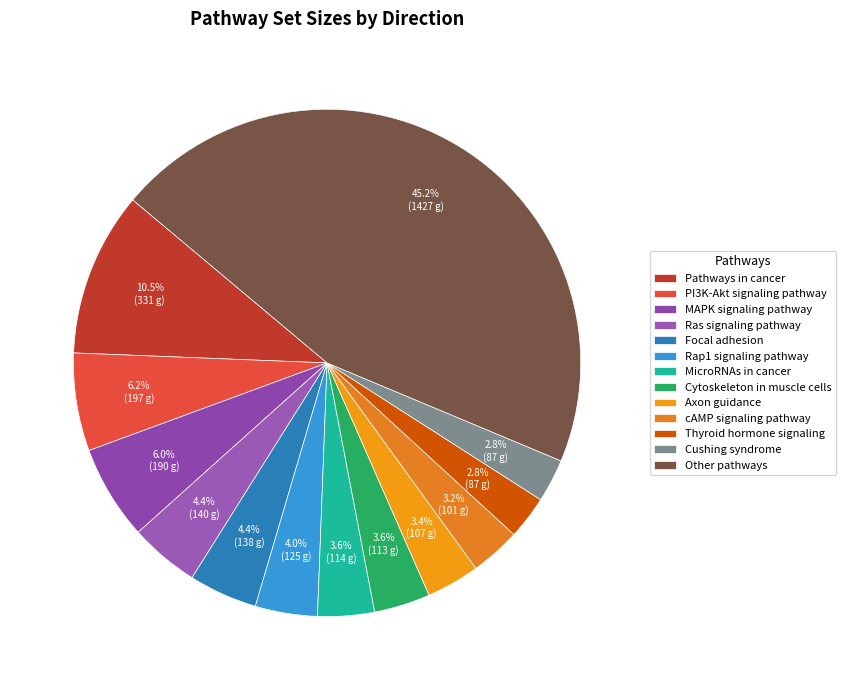

What percentage is the cAMP signaling pathway slice, to the nearest percent?

3%